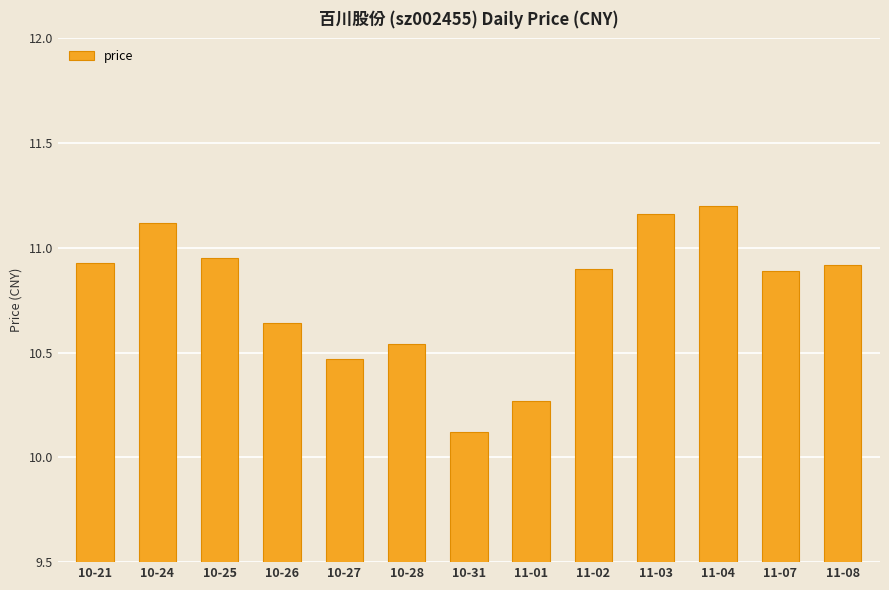

What is the label of the 5th bar from the left?

10-27